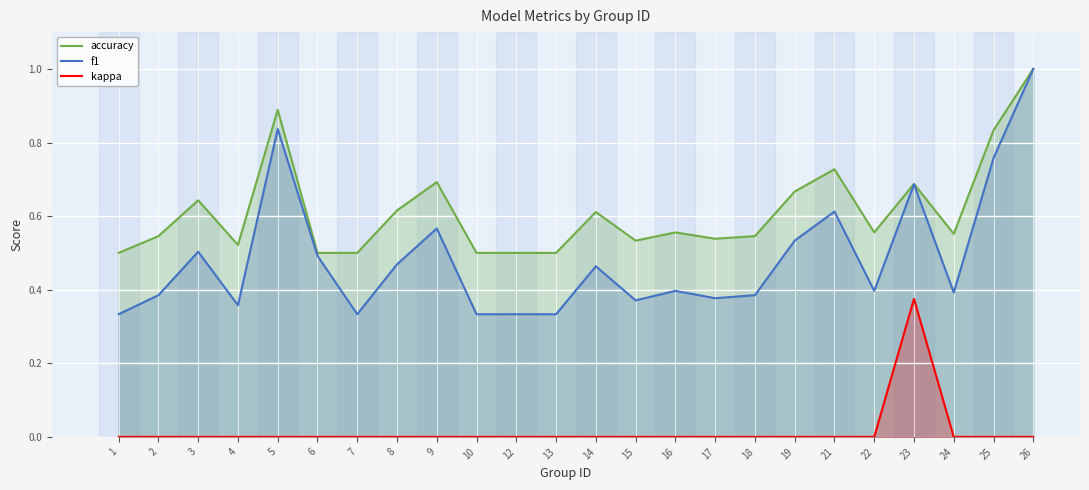

True or false: accuracy has a value of 0.5 at 4.

True